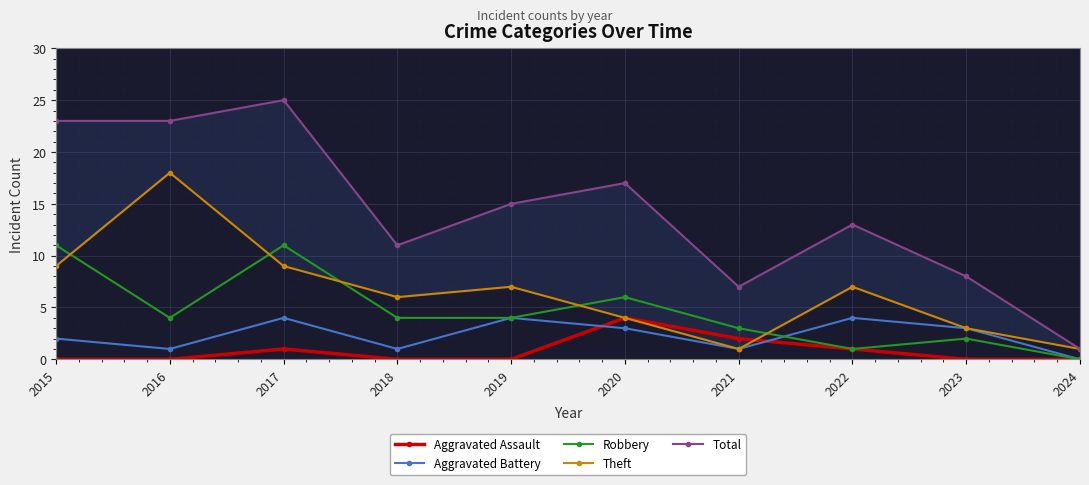

At which category does Total reach its first local valley?

2018